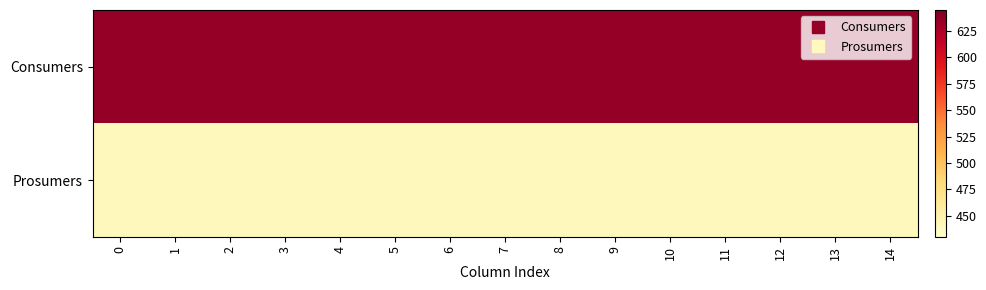

Reading left to right, what are all the values shown in this chart?

Consumers: 0=635	1=635	2=635	3=635	4=635	5=635	6=635	7=635	8=635	9=635	10=635	11=635	12=635	13=635	14=635
Prosumers: 0=440	1=440	2=440	3=440	4=440	5=440	6=440	7=440	8=440	9=440	10=440	11=440	12=440	13=440	14=440